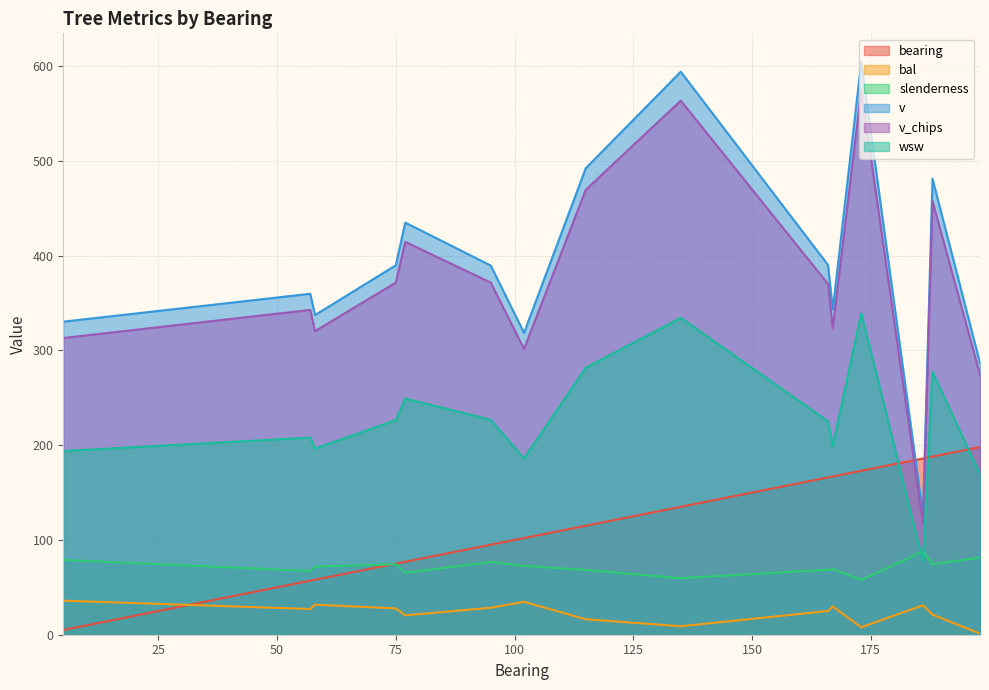

At 75, list the series in order from largest to smallest.

v, v_chips, wsw, bearing, slenderness, bal